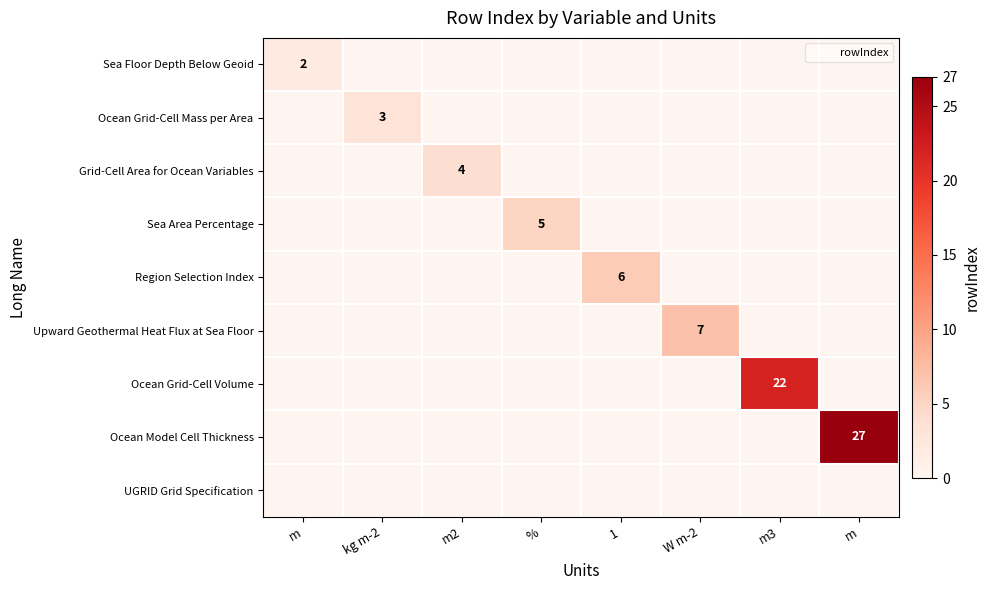

What is the difference between the maximum and minimum values in the Ocean Model Cell Thickness series?

27